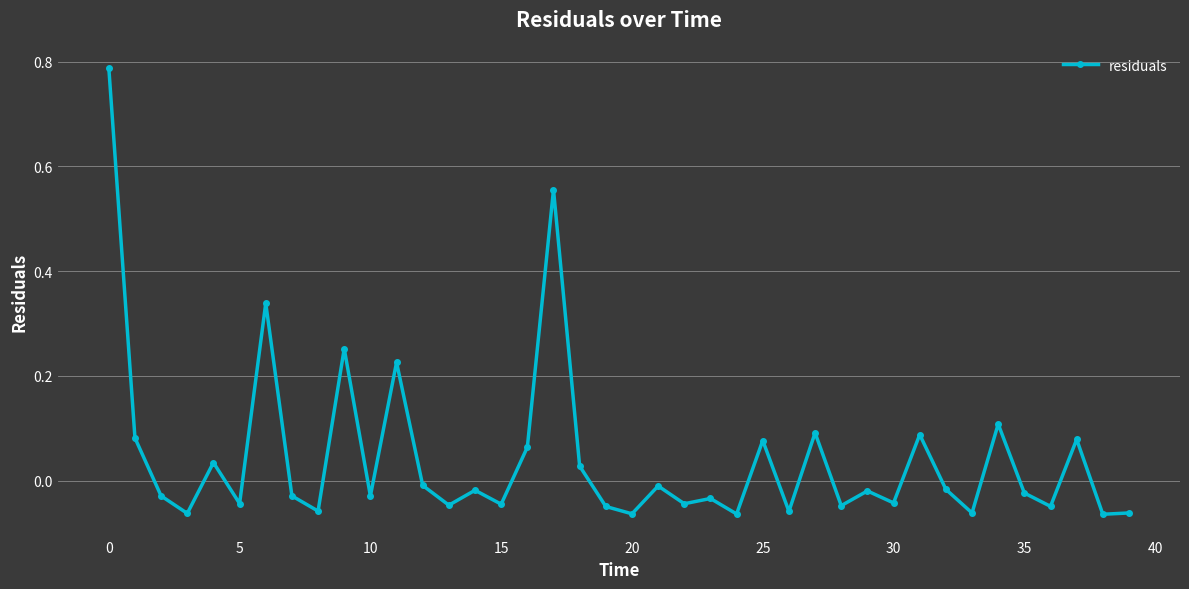

What is the difference between the maximum and minimum values?

0.9